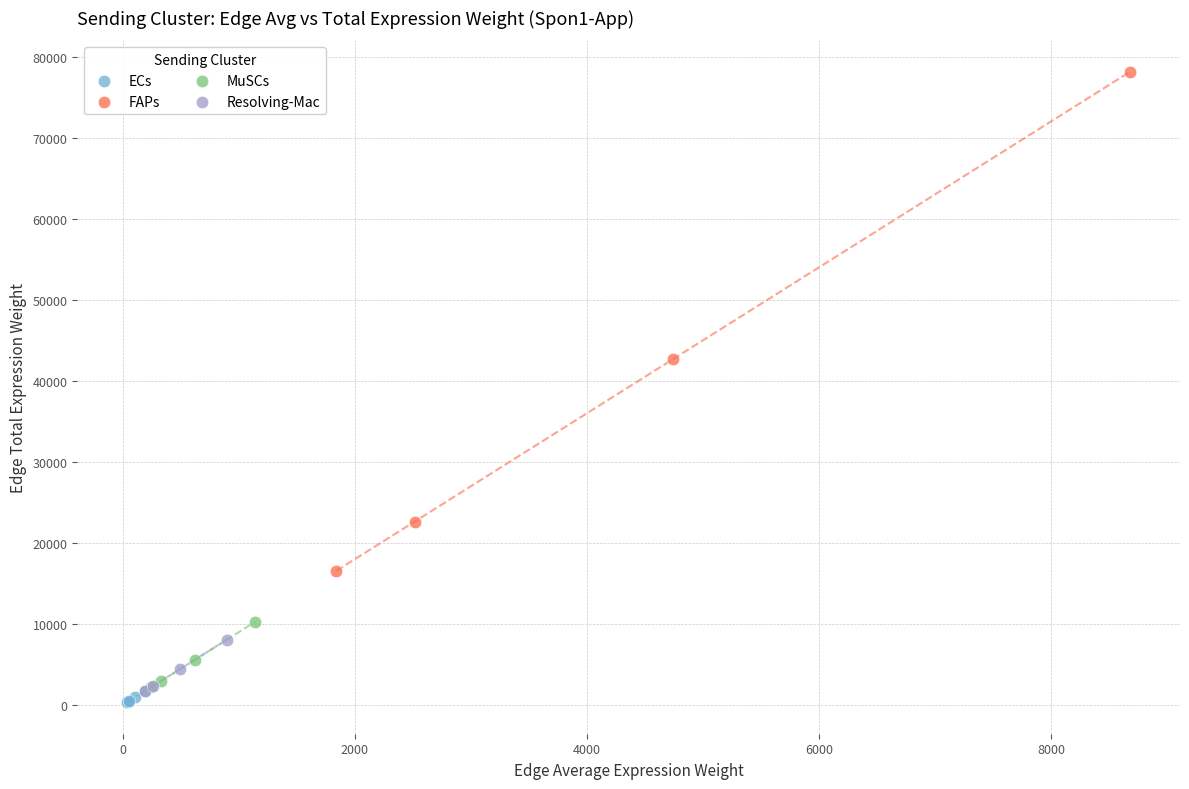

Which series contains the highest Y value?

FAPs